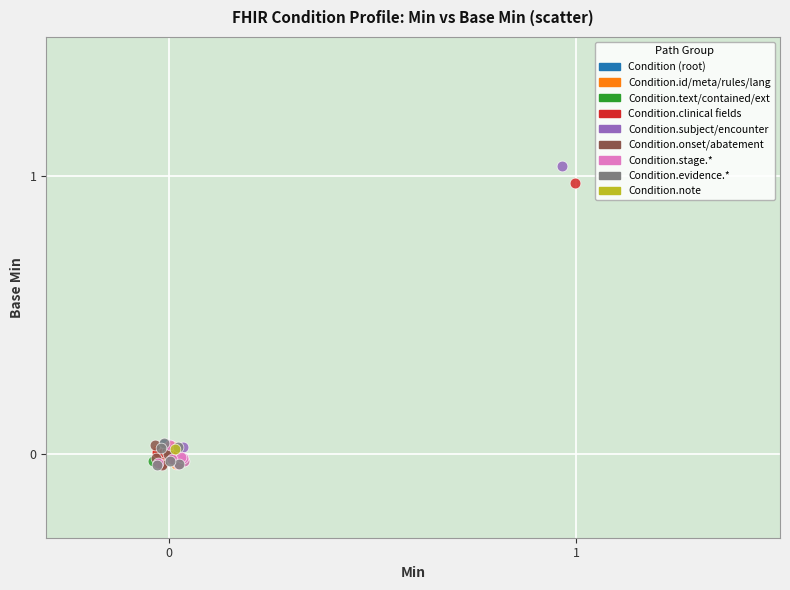

What are all the series names shown in the legend?

Condition (root), Condition.id/meta/rules/lang, Condition.text/contained/ext, Condition.clinical fields, Condition.subject/encounter, Condition.onset/abatement, Condition.stage.*, Condition.evidence.*, Condition.note